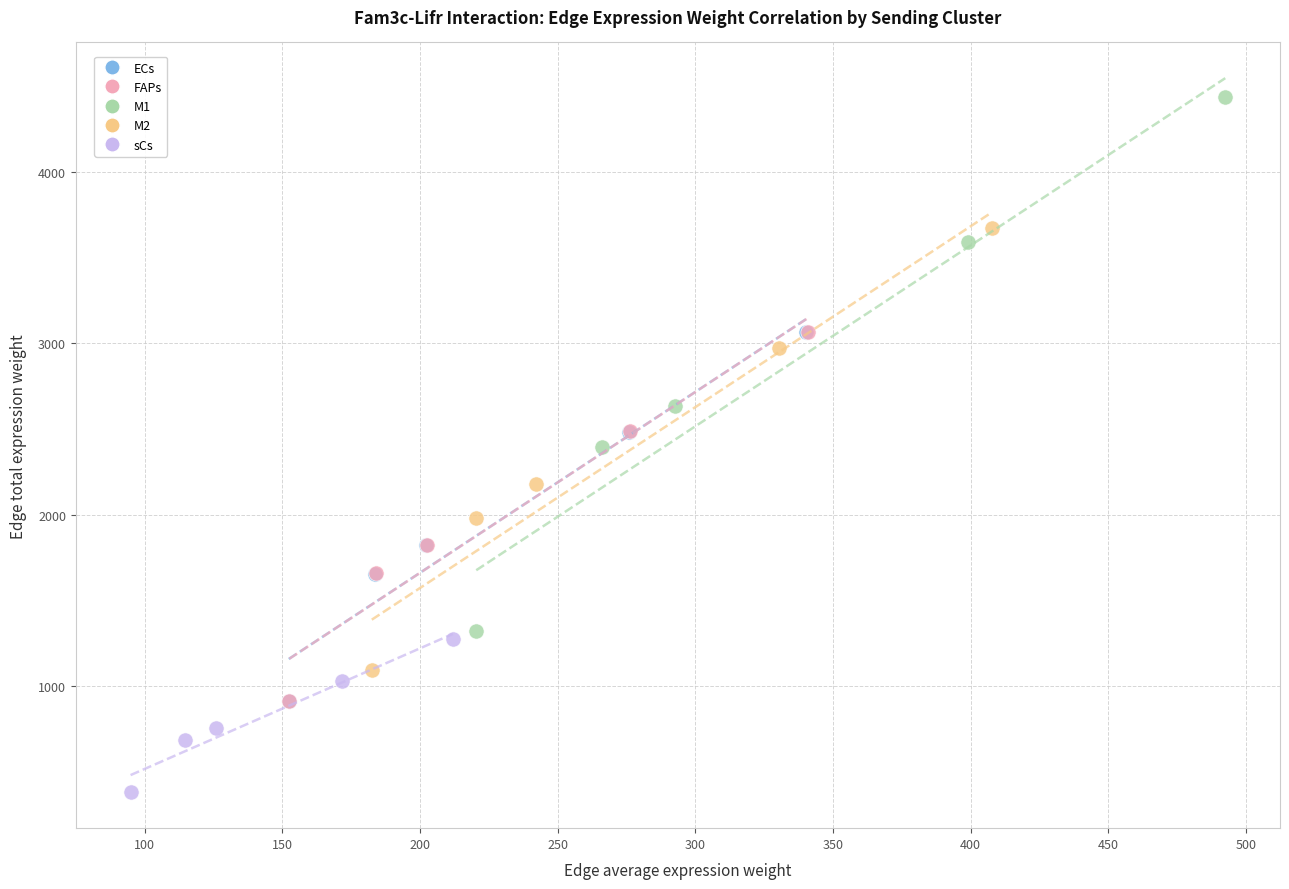

Which series reaches the minimum Y coordinate?

sCs